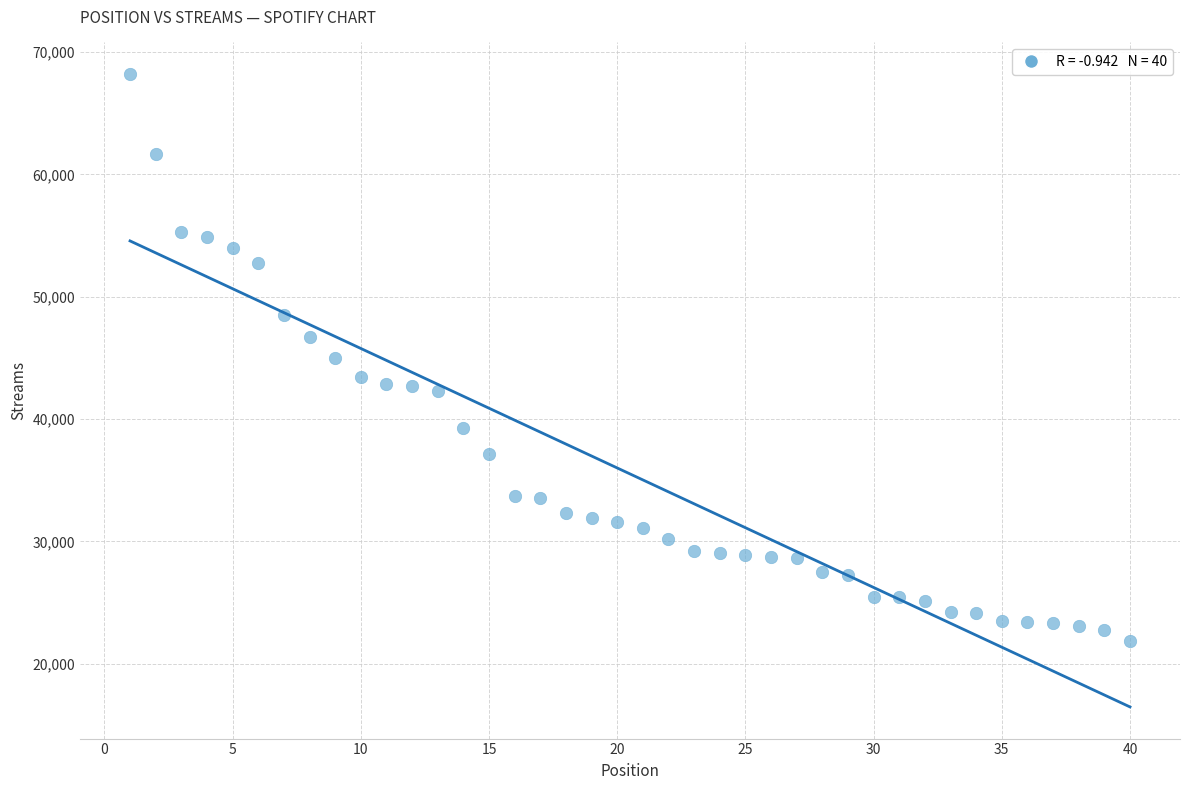

What is the range of Y values (max minus min)?

46384